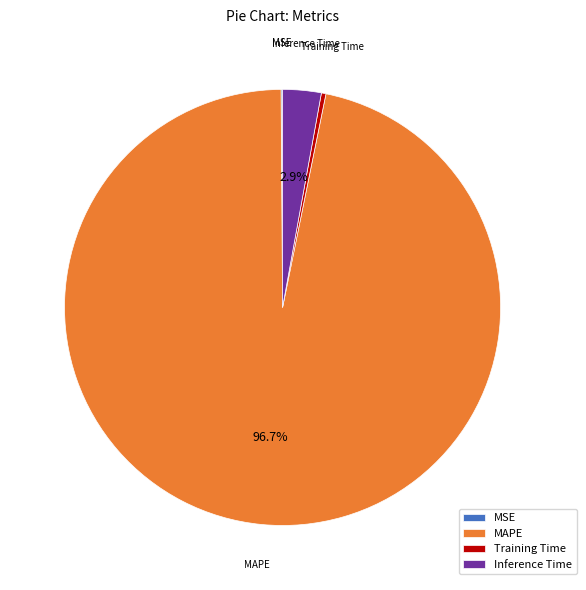

To the nearest percent, what is the combined percentage of MAPE and Training Time?

97%